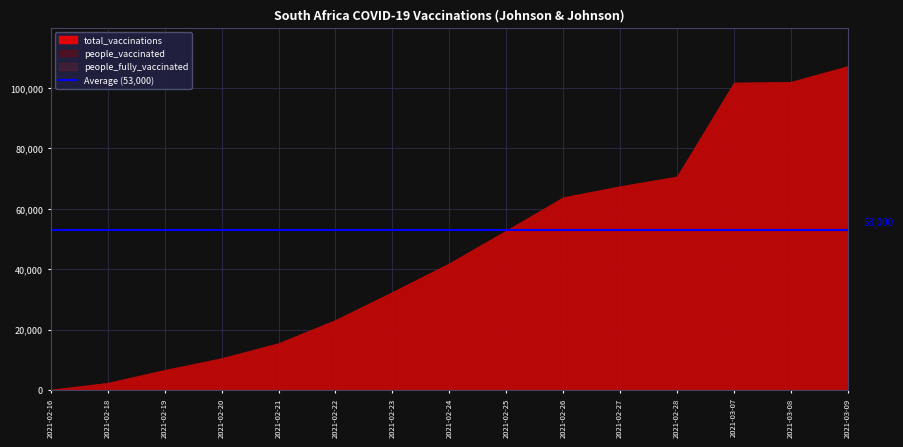

List the labels in order of total_vaccinations value, largest first.

2021-03-09, 2021-03-08, 2021-03-07, 2021-02-28, 2021-02-27, 2021-02-26, 2021-02-25, 2021-02-24, 2021-02-23, 2021-02-22, 2021-02-21, 2021-02-20, 2021-02-19, 2021-02-18, 2021-02-16